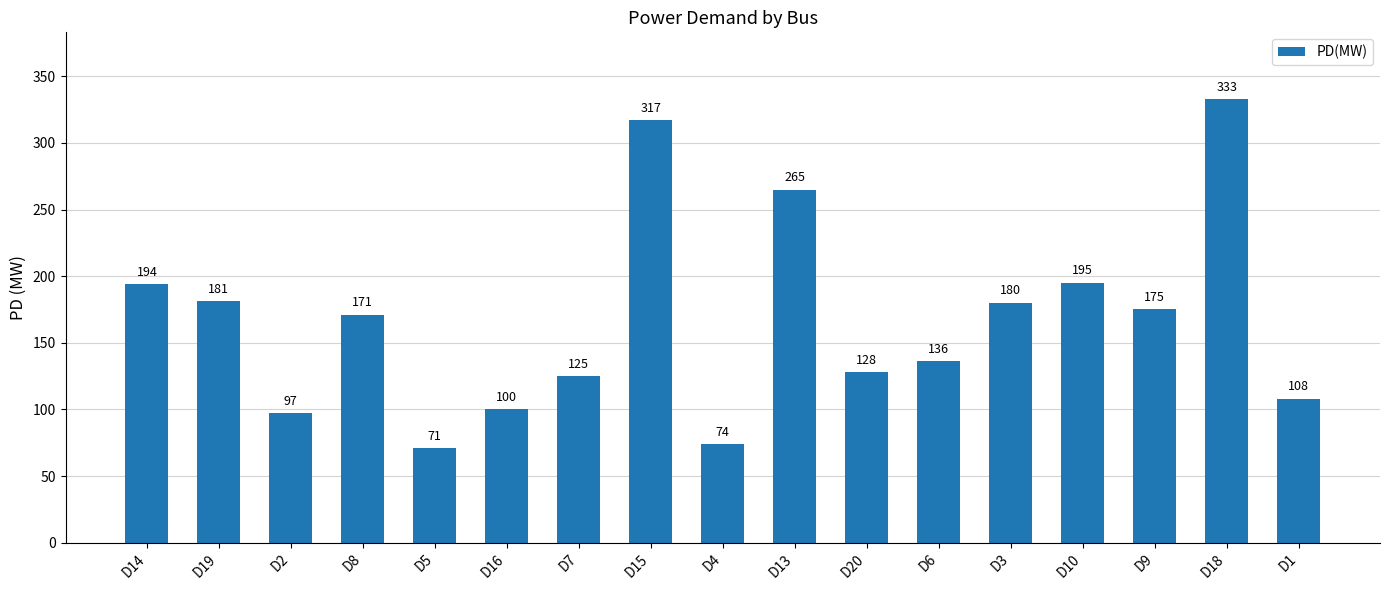

How many values are below 171?

8